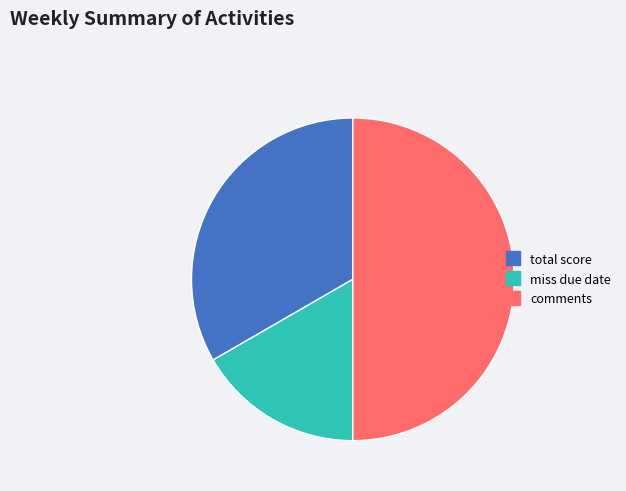

How many segments does this pie chart have?

3